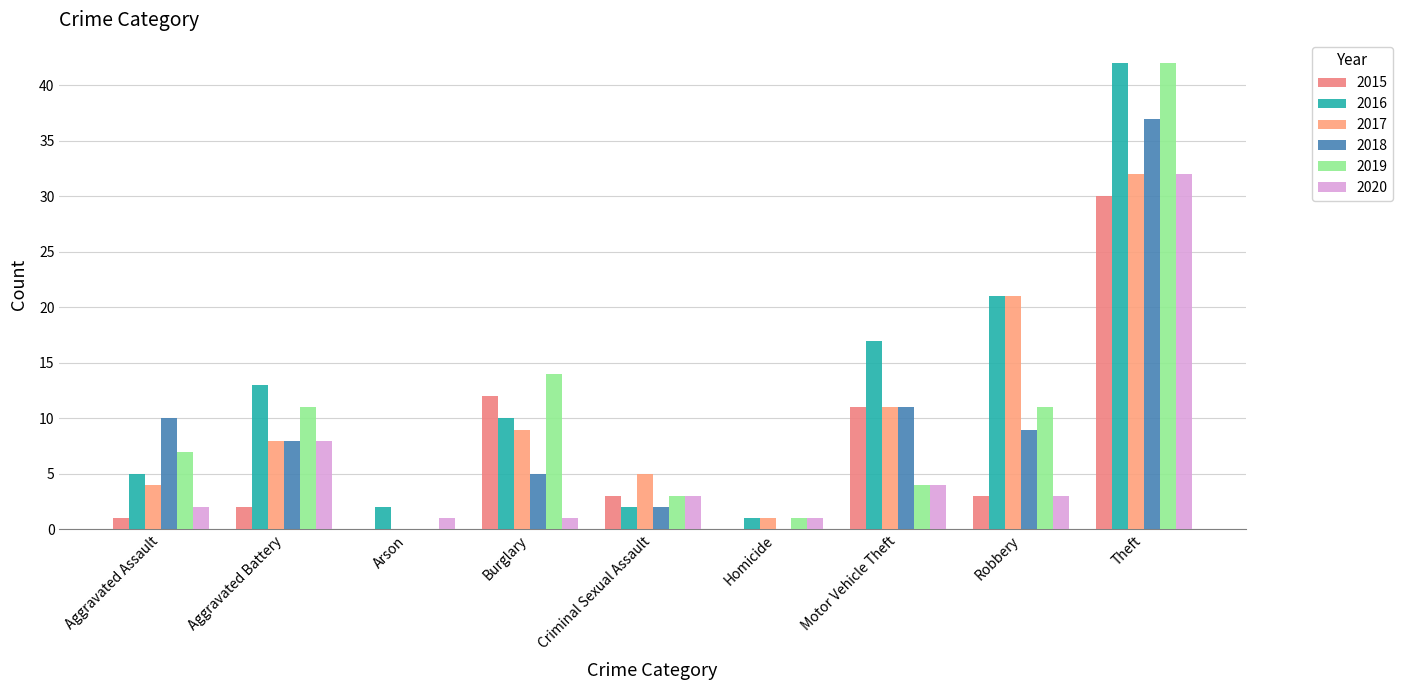

What are all the series names shown in the legend?

2015, 2016, 2017, 2018, 2019, 2020